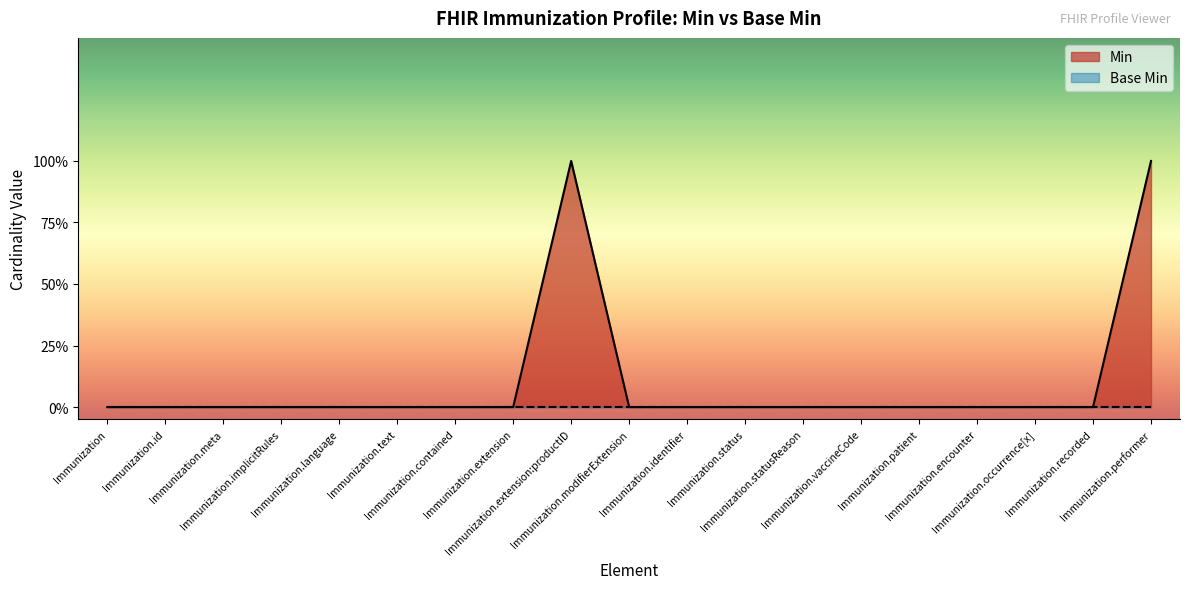

How many series are shown in this chart?

1